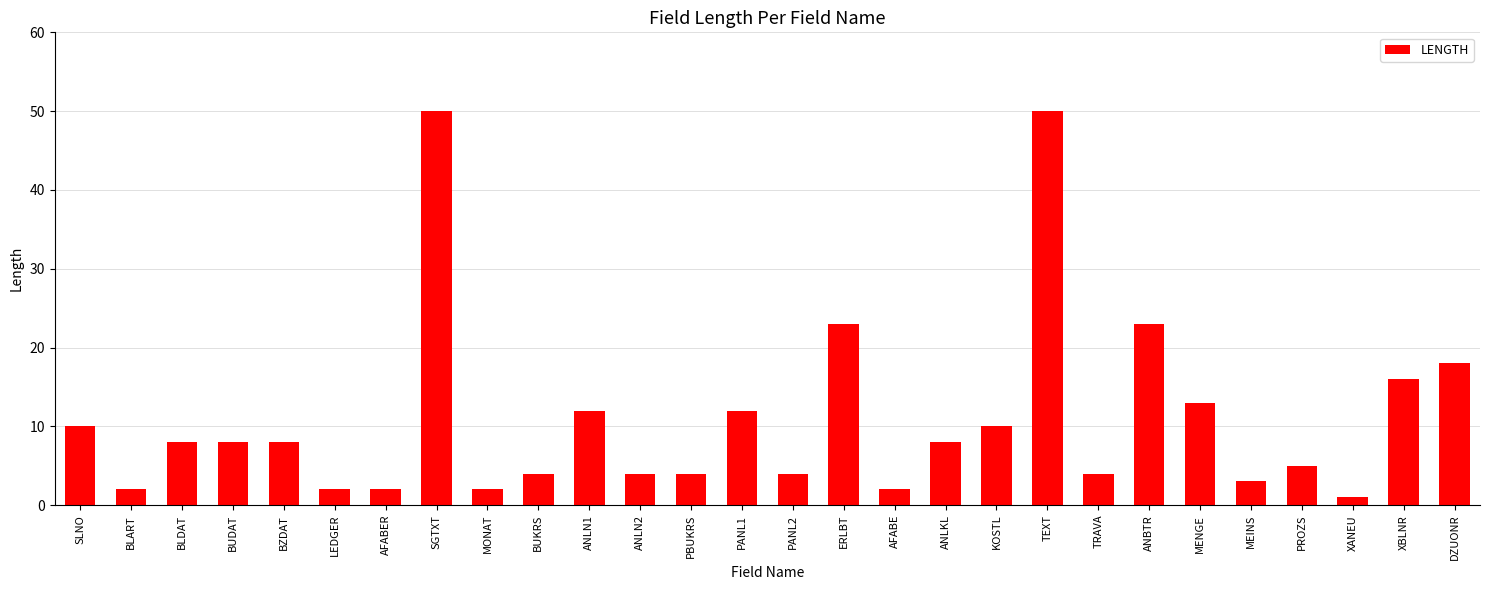

What is the ratio of the value at ANLN2 to the value at BLDAT?

0.5